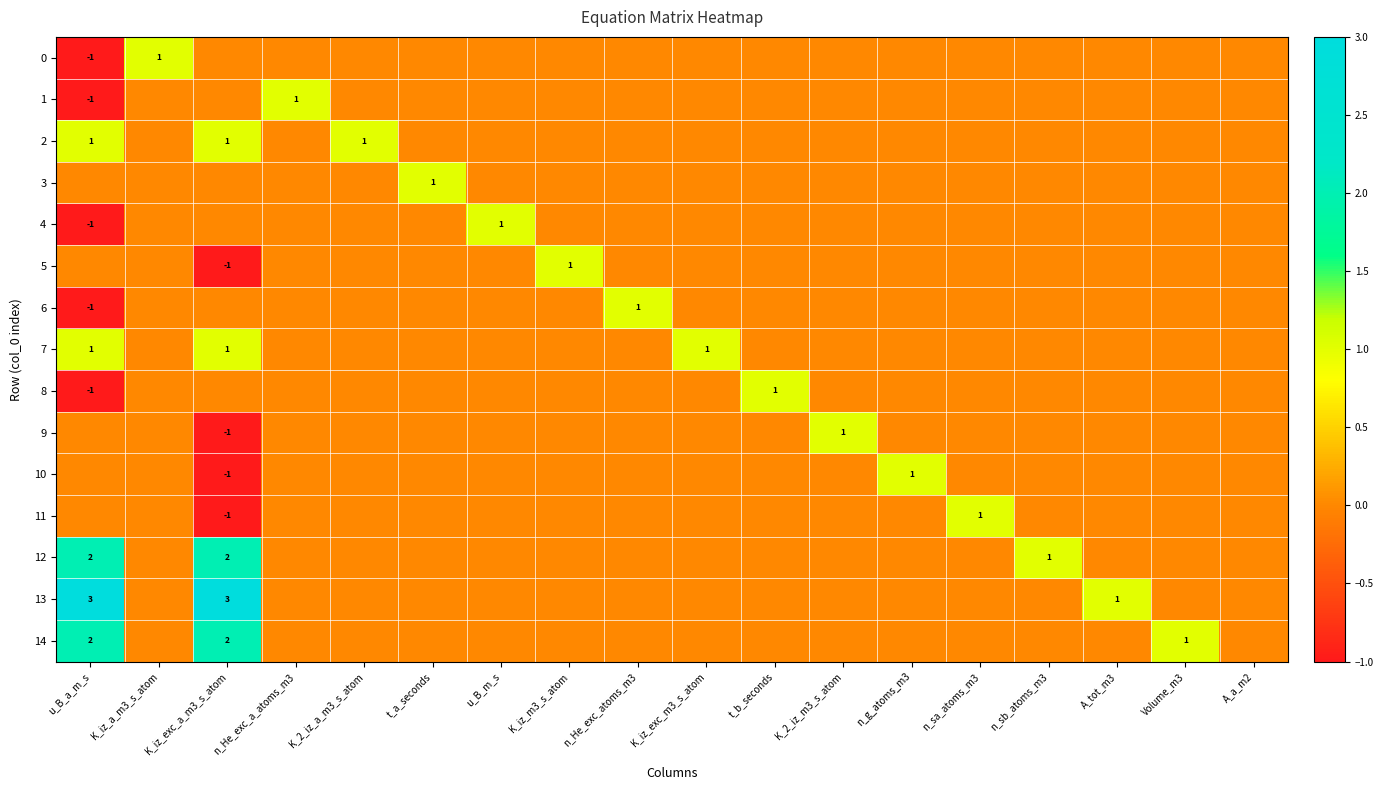

True or false: 14 has a value of 2 at K_iz_exc_a_m3_s_atom.

True